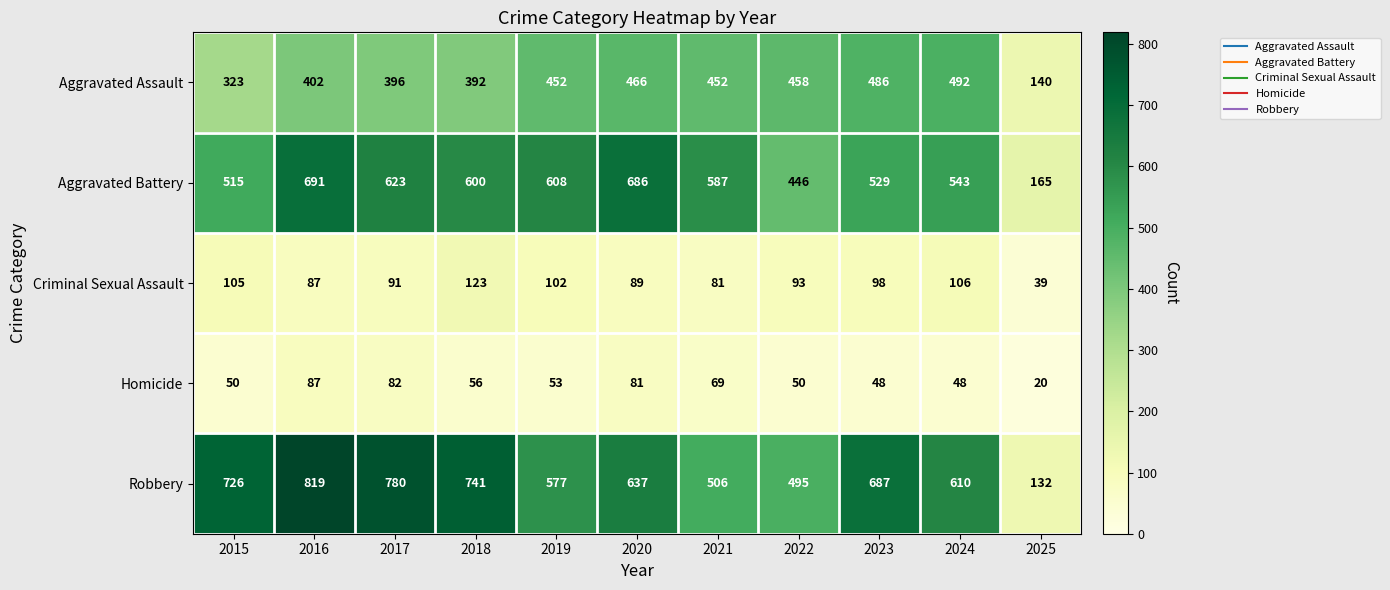

What is the difference between the maximum and minimum values in the Aggravated Battery series?

526